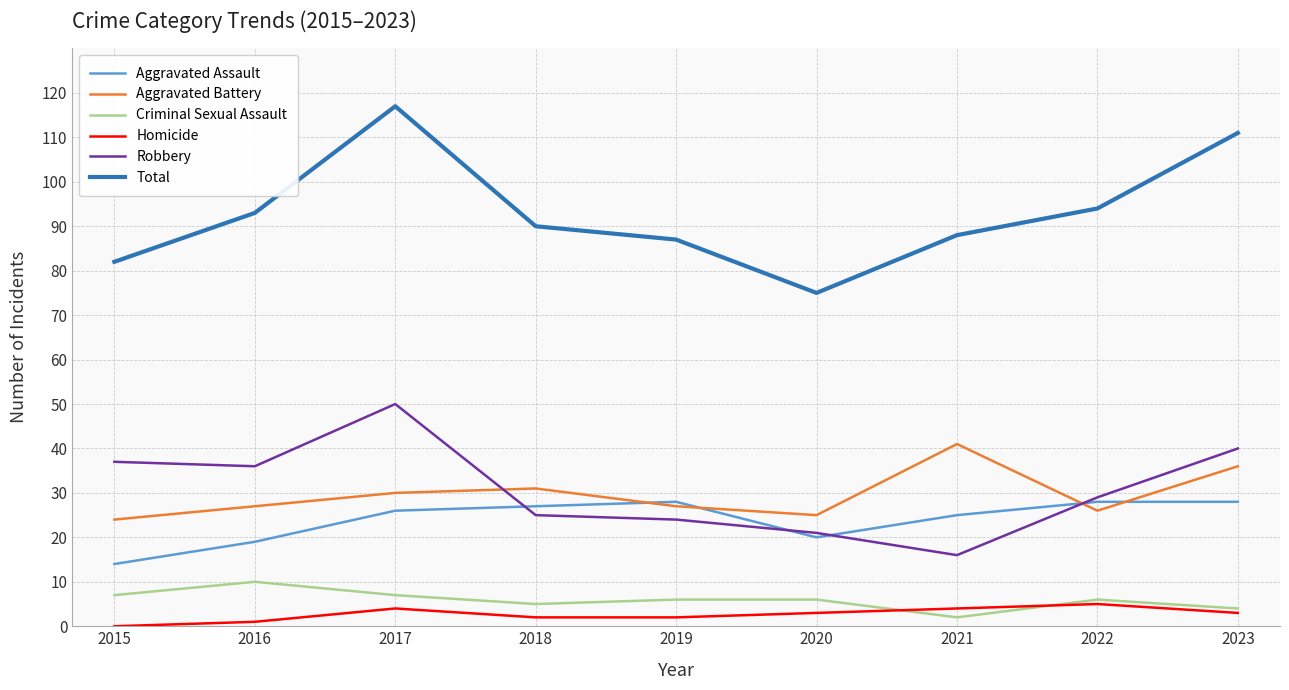

List the series in order of their peak value, lowest first.

Homicide, Criminal Sexual Assault, Aggravated Assault, Aggravated Battery, Robbery, Total